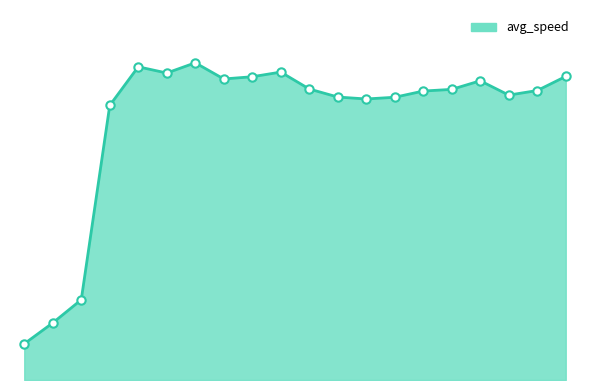

Reading left to right, what are all the values shown in this chart?

9.8	15.4	21.7	74.2	84.7	83.0	85.7	81.4	82.0	83.2	78.6	76.5	76.0	76.4	78.1	78.5	80.9	77.0	78.2	82.0